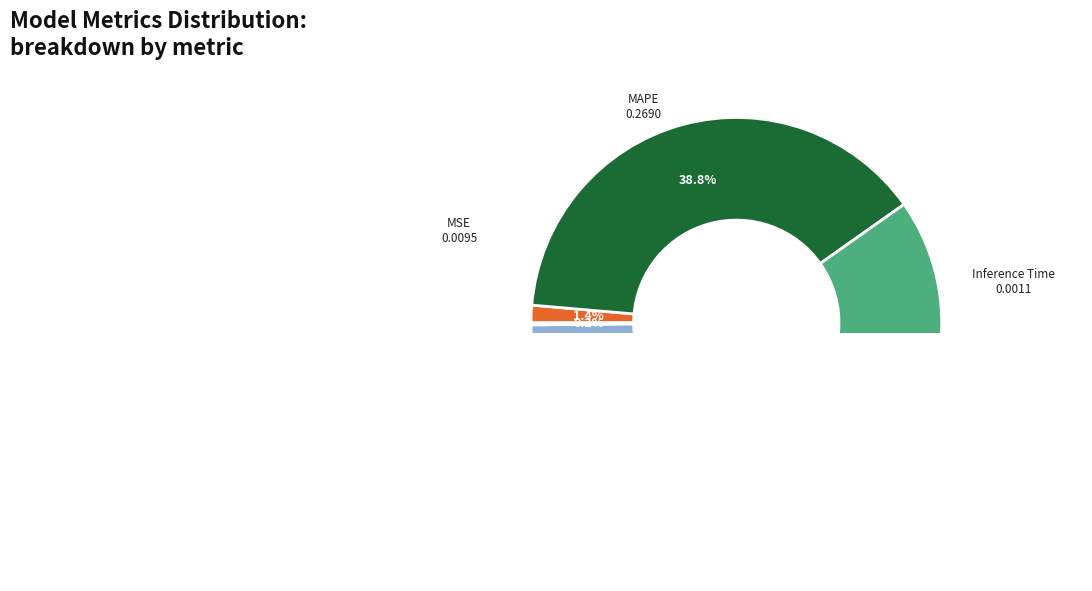

Combined, what portion of the pie is MSE and SMAPE?

46.3%